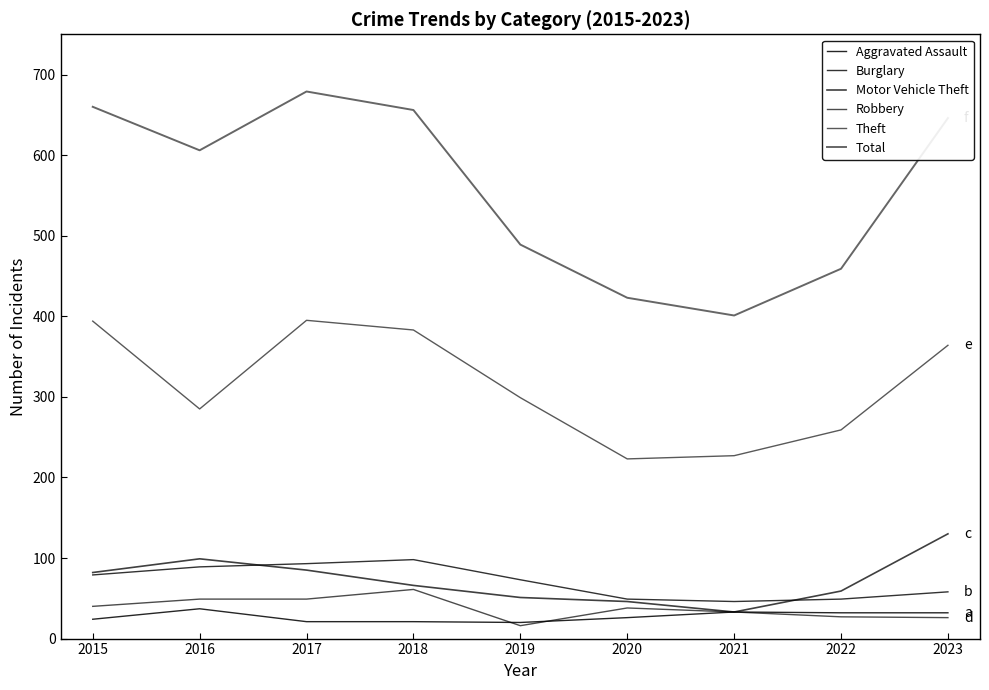

What is the maximum value shown in the chart?

679